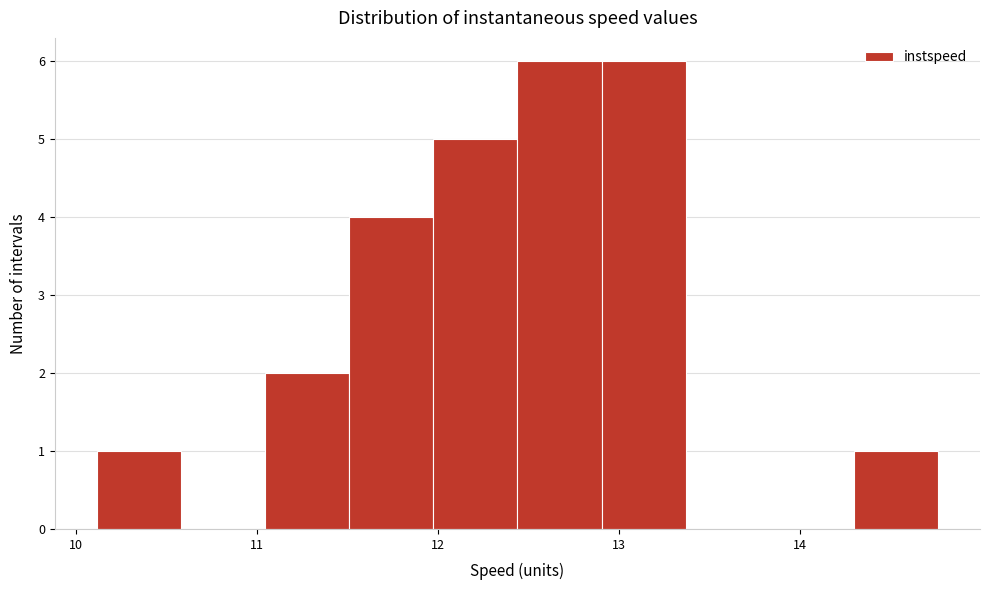

Reading left to right, transcribe this chart: for each bar, give the range it covers on the x-axis and its height. Neither the bar edges nor the heights are printed on the chart, so give them approximately, as read against the axes.

10.1 to 10.6: 1
10.6 to 11.0: 0
11.0 to 11.5: 2
11.5 to 12.0: 4
12.0 to 12.4: 5
12.4 to 12.9: 6
12.9 to 13.4: 6
13.4 to 13.8: 0
13.8 to 14.3: 0
14.3 to 14.8: 1